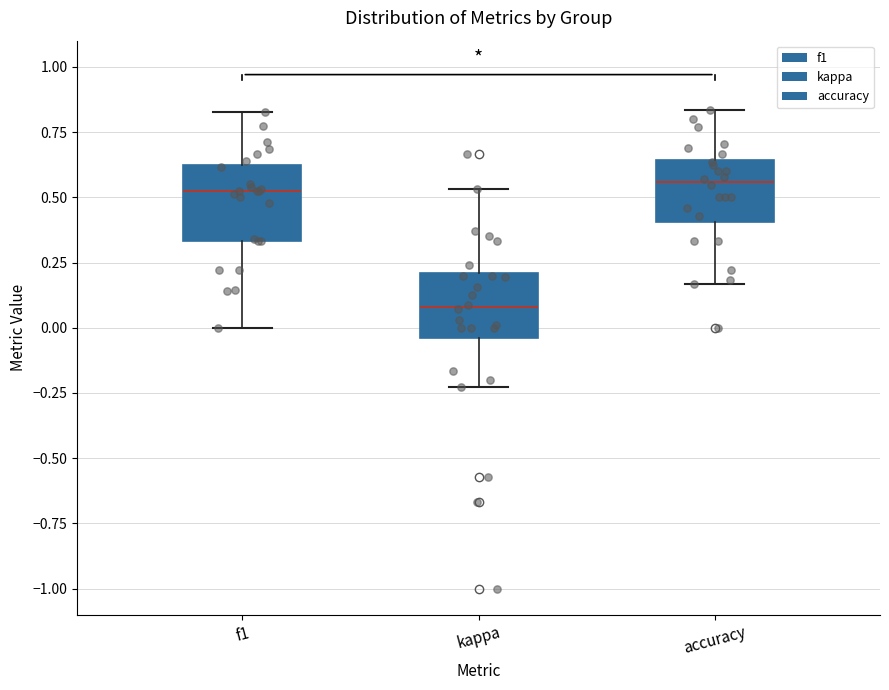

Reading left to right, read every box against the y-axis: the position of its median line, the range the box covers, and the ends of its whiskers. The values are not printed on the chart, so give them approximately, as read against the axis.

f1: median 0.50, box 0.35 to 0.60, whiskers 0.00 to 0.85
kappa: median 0.10, box -0.05 to 0.20, whiskers -0.25 to 0.55
accuracy: median 0.55, box 0.40 to 0.65, whiskers 0.15 to 0.85